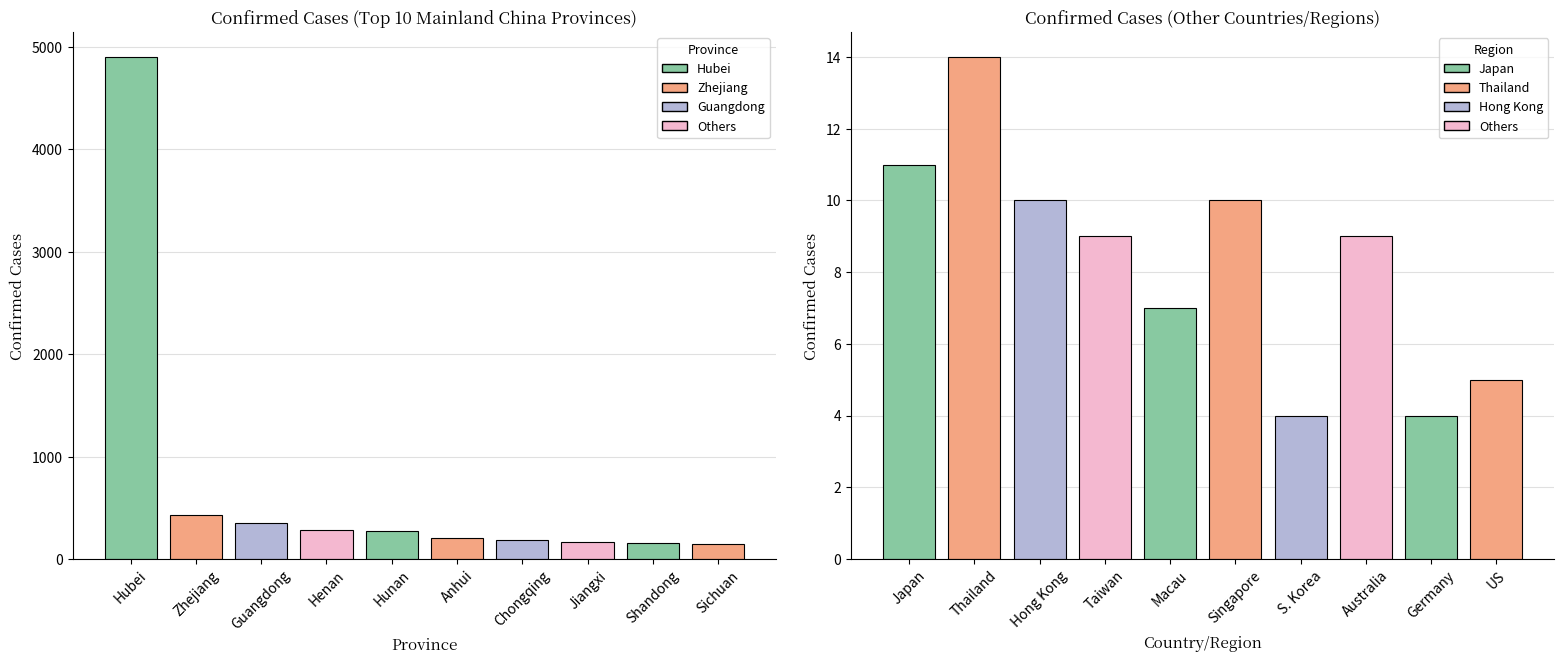

True or false: Other Countries has a value of 16 at Taiwan.

False